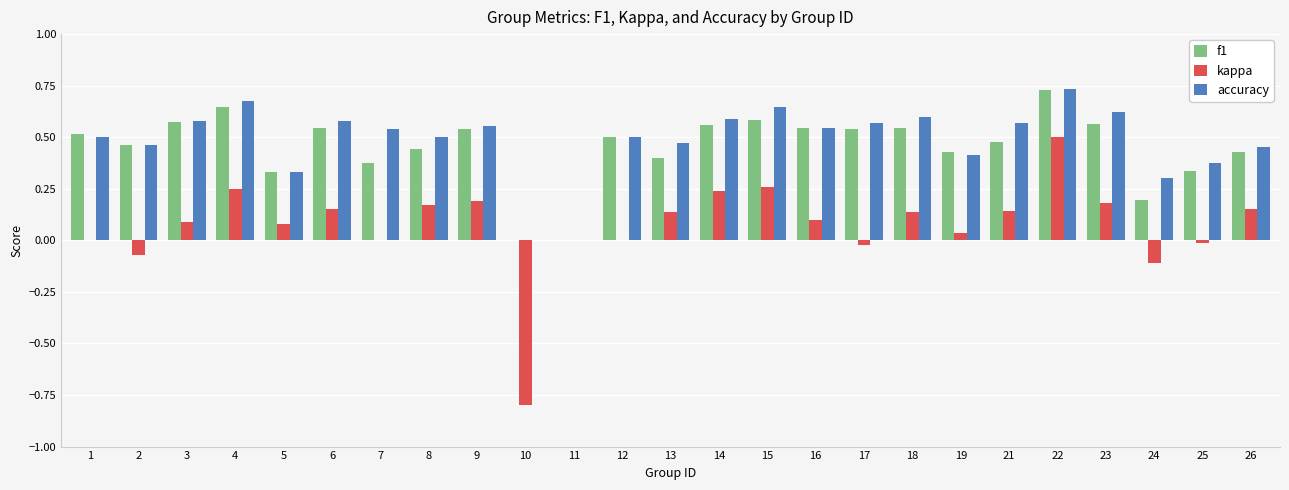

What is the sum of the accuracy values at 3 and 26?

1.0